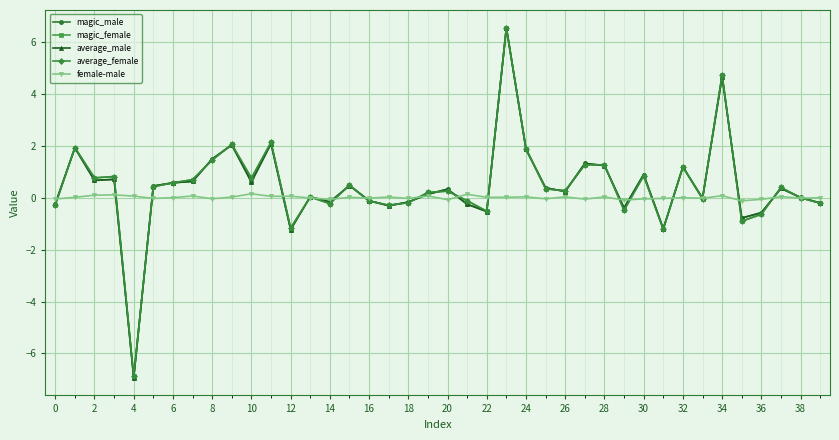

What is the value of the average_male point at the 28th from the left?

1.3